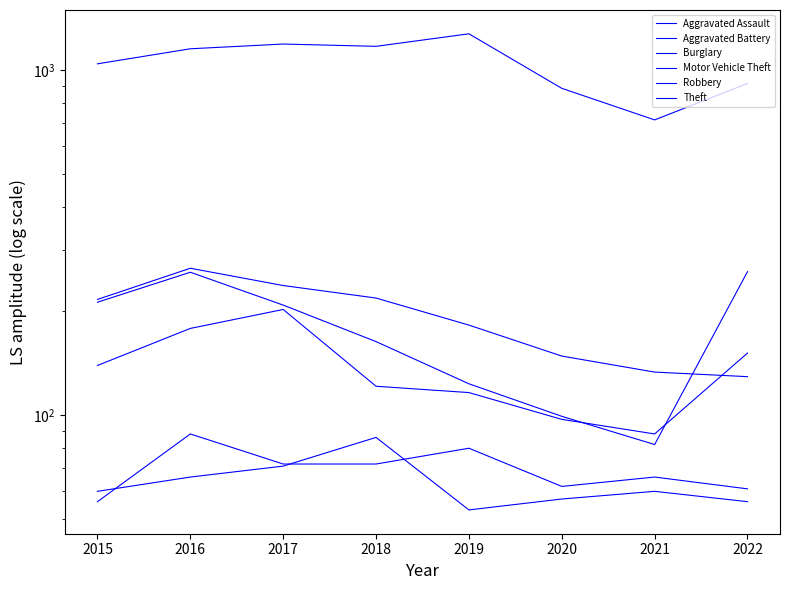

At 2022, list the series in order from smallest to largest.

Aggravated Battery, Aggravated Assault, Burglary, Robbery, Motor Vehicle Theft, Theft